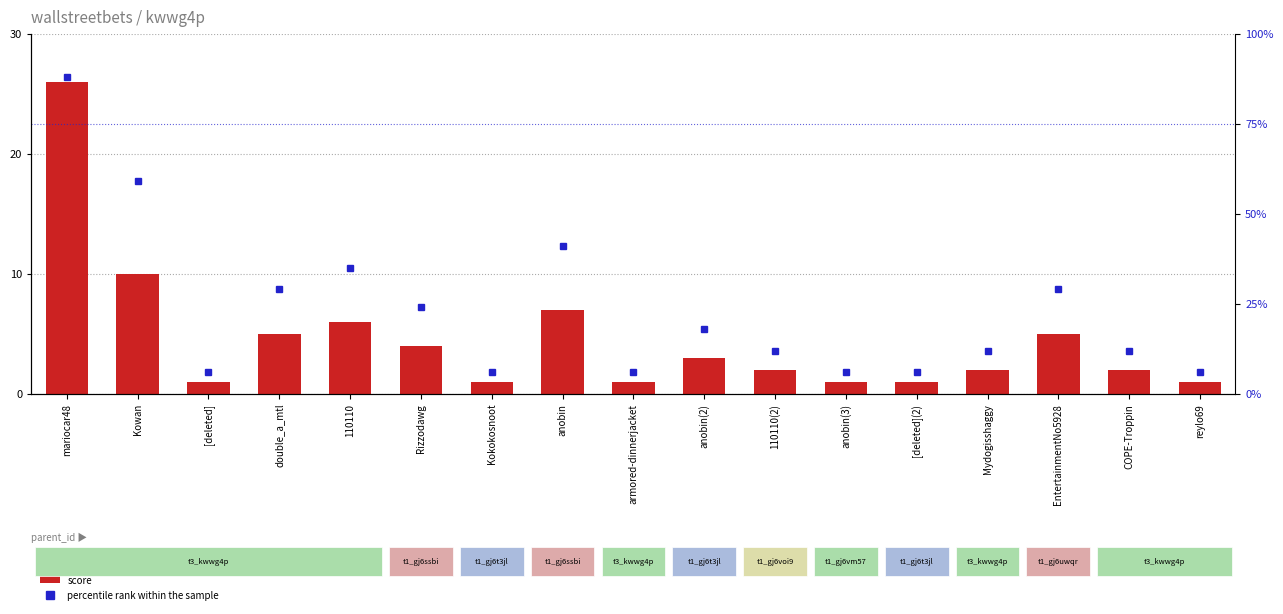

Where is score nearest to the value 13?

Kowan